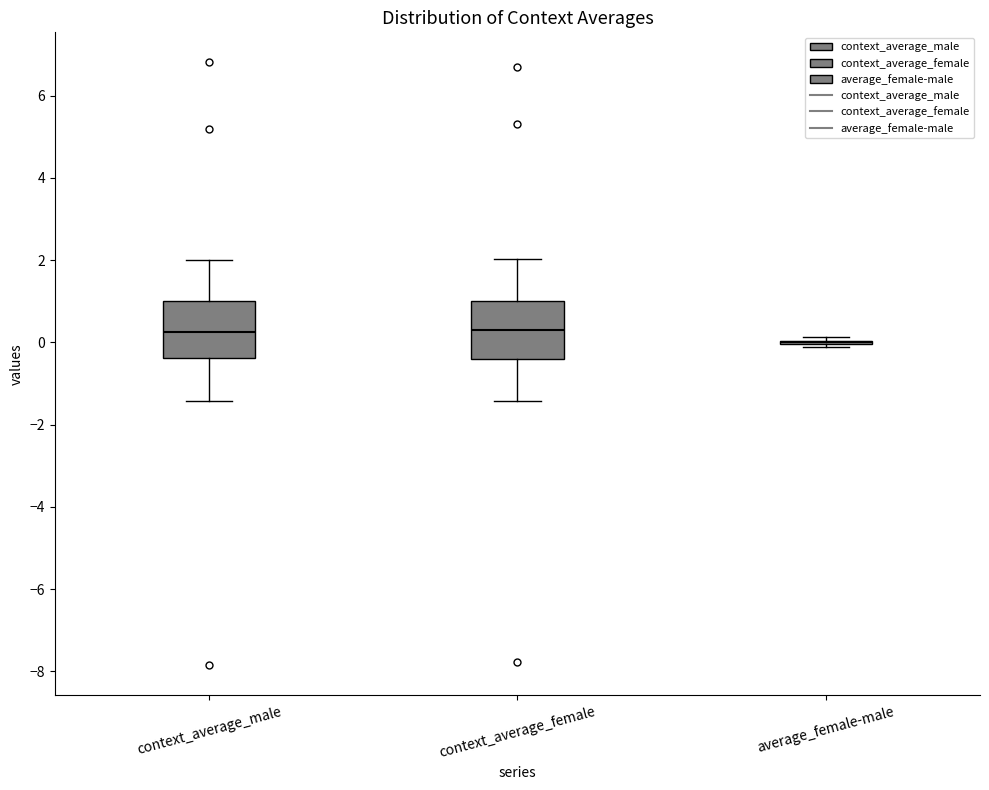

Reading left to right, transcribe this box plot: for each box, give where its median line is, the range the box spans, and where its two whiskers end, as read against the y-axis. The values are not printed on the chart, so give them approximately, as read against the axis.

context_average_male: median 0.2, box -0.4 to 1.0, whiskers -1.4 to 2.0
context_average_female: median 0.2, box -0.4 to 1.0, whiskers -1.4 to 2.0
average_female-male: box collapsed to a line at 0.0, whiskers -0.2 to 0.2